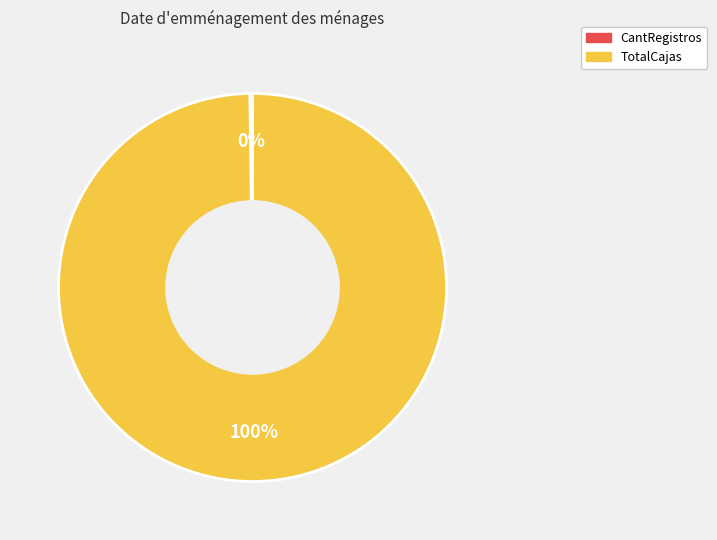

Which slice represents more than half of the pie?

TotalCajas